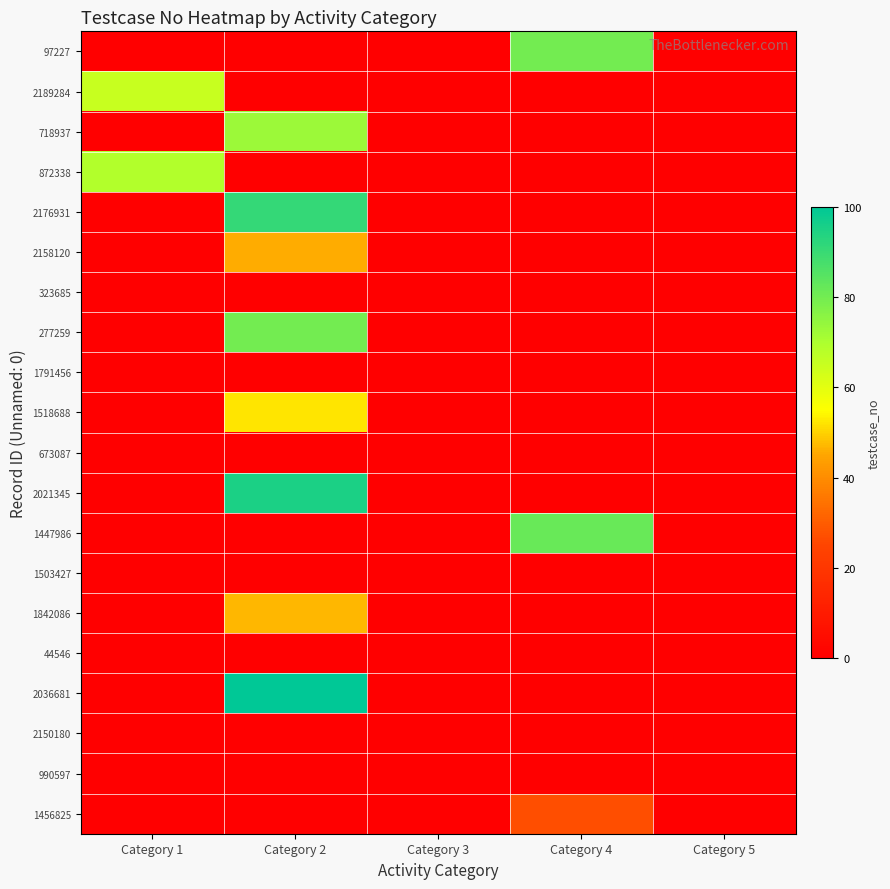

How many distinct data groups are displayed?

20